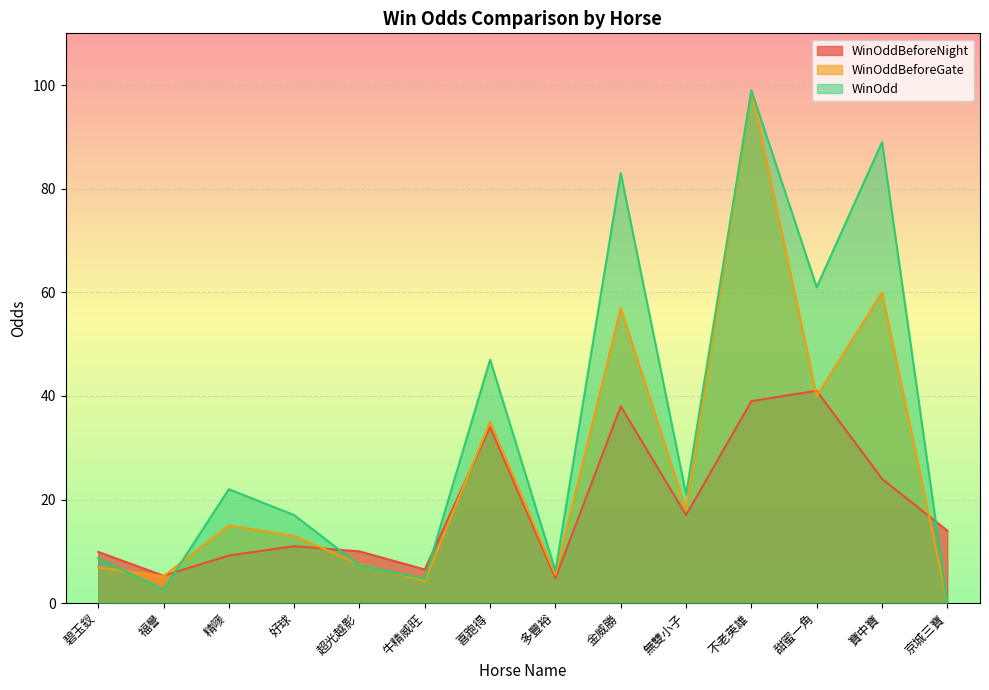

What is the approximate value of WinOddBeforeGate at 寶中寶?

60.0